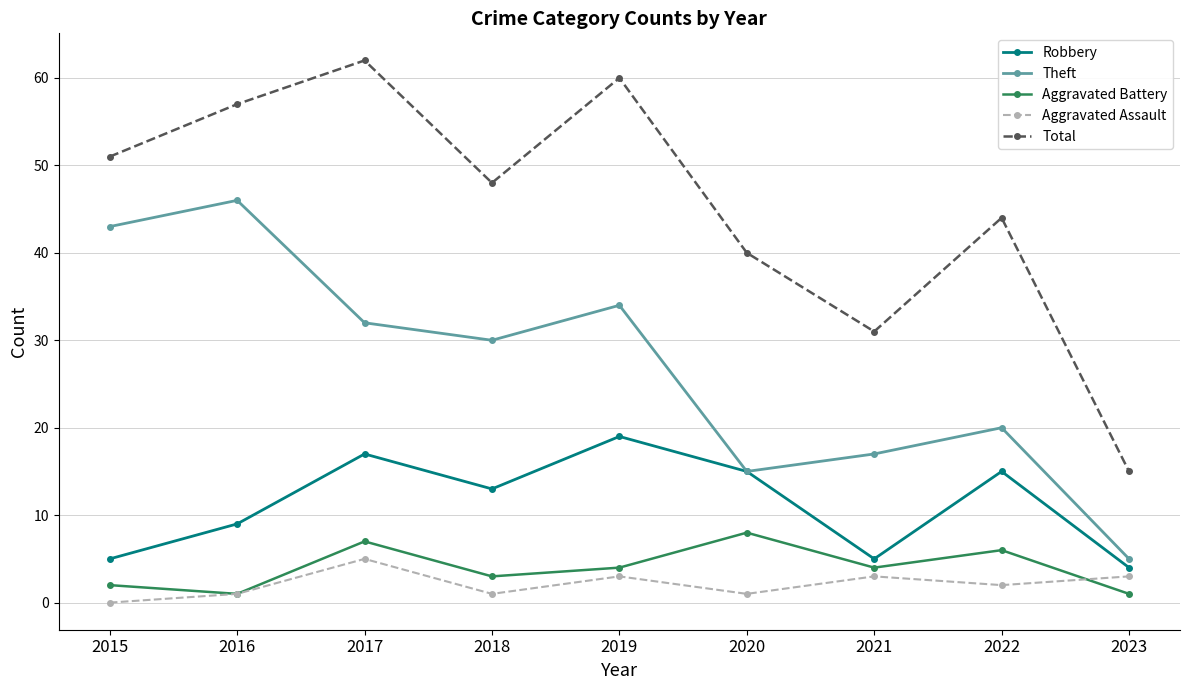

What is the value of the Aggravated Battery point at the 3rd from the left?

7